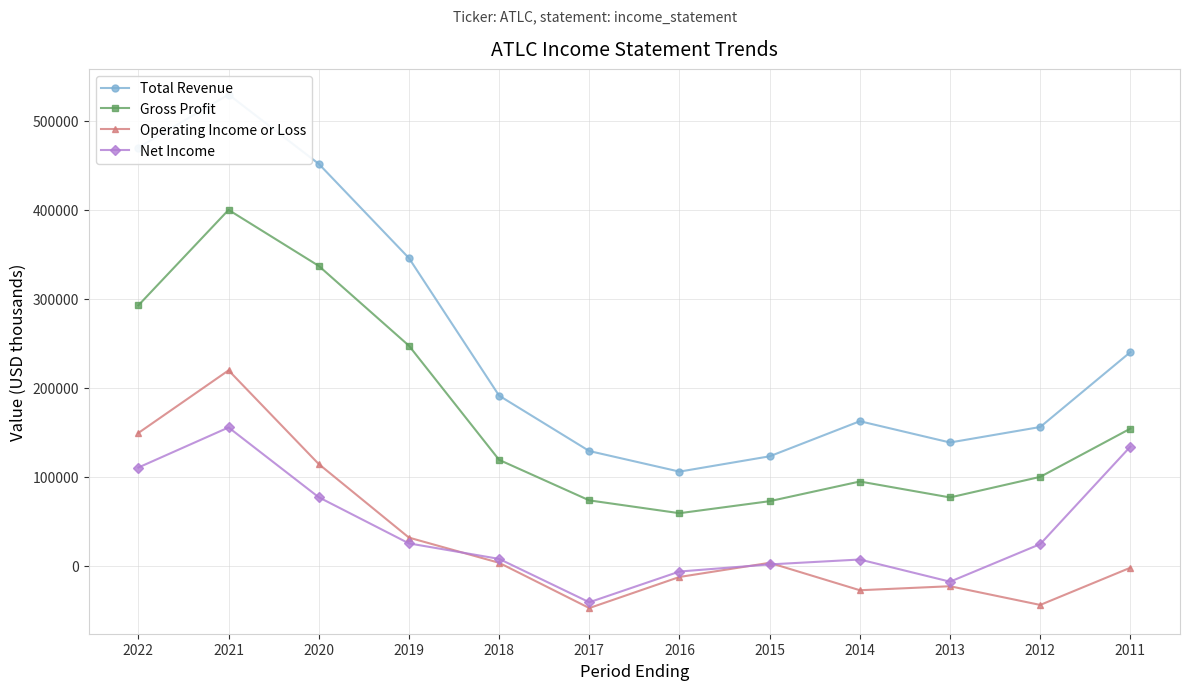

What is the difference between the maximum and second lowest values in the Net Income series?

173200